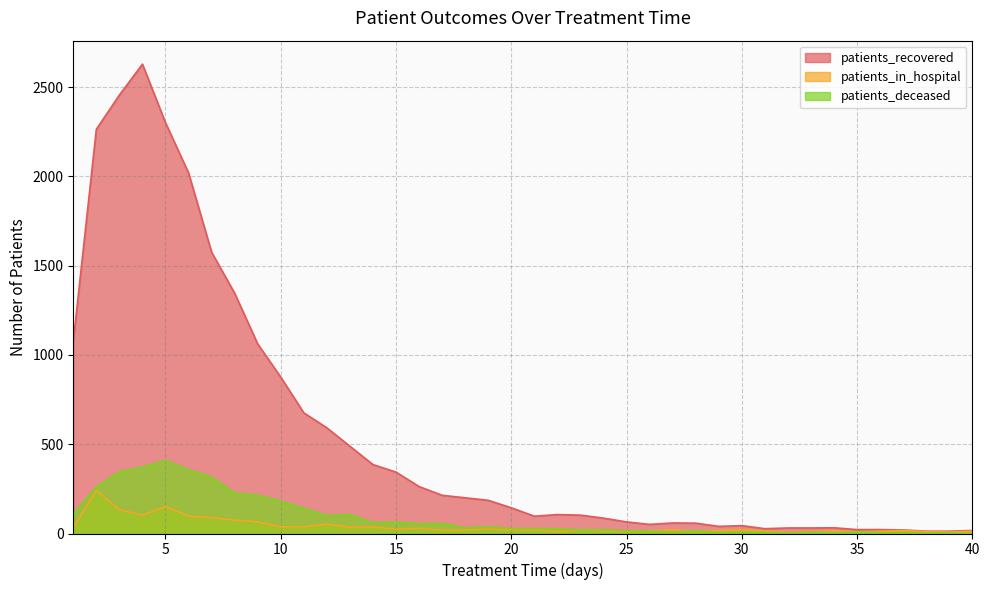

Is the value of patients_in_hospital at 11 greater than the value of patients_deceased at 25?

Yes